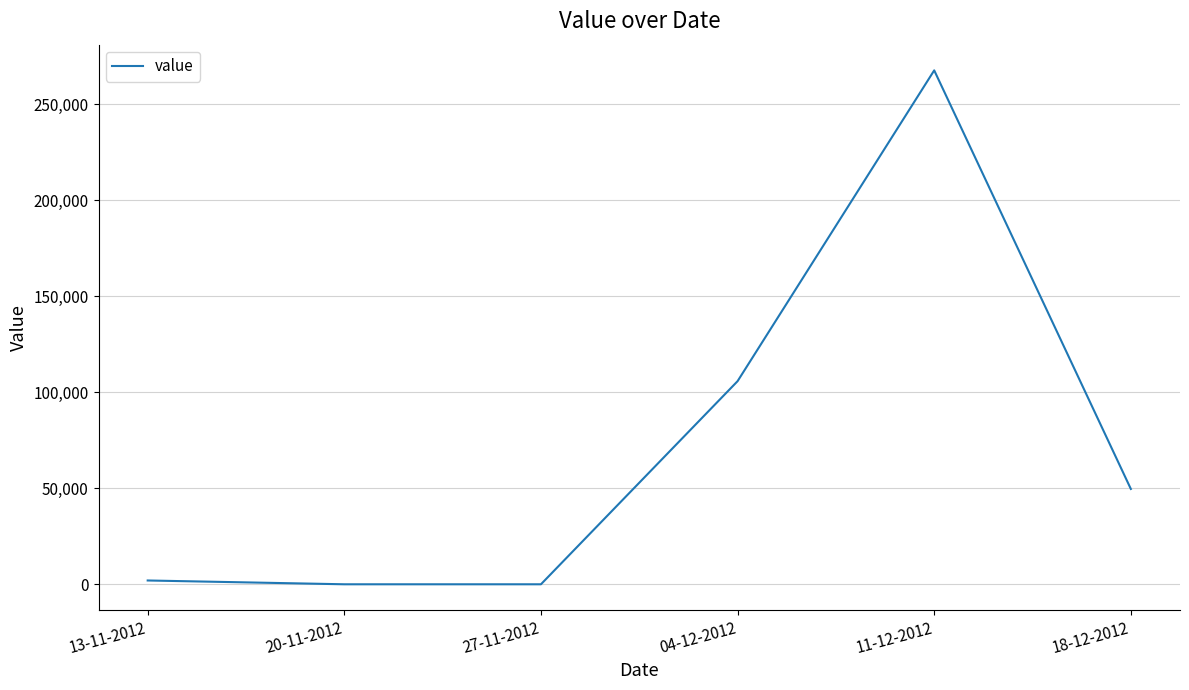

Count the number of categories in the chart.

6